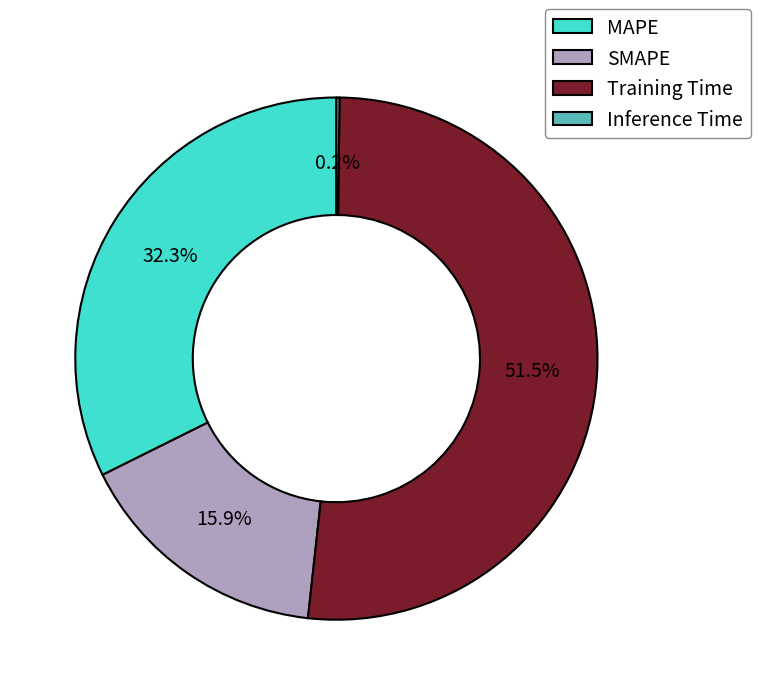

Approximately how many times larger is the value at Training Time compared to SMAPE?

3.2